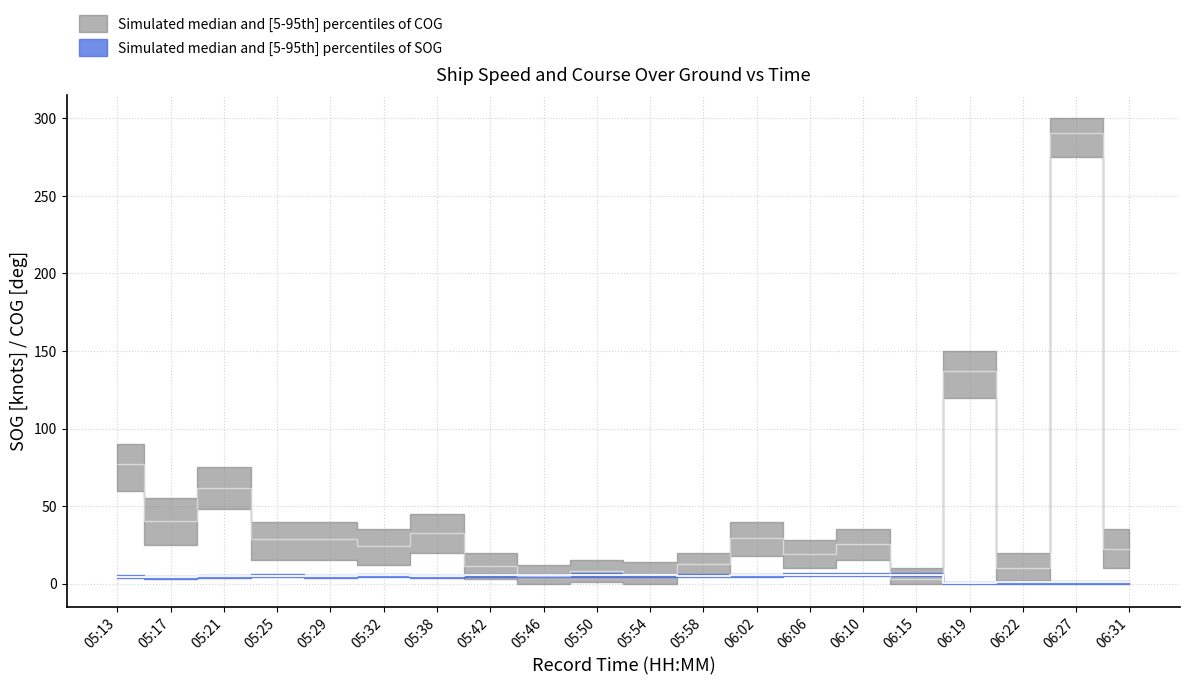

How many lines are shown in the chart?

2